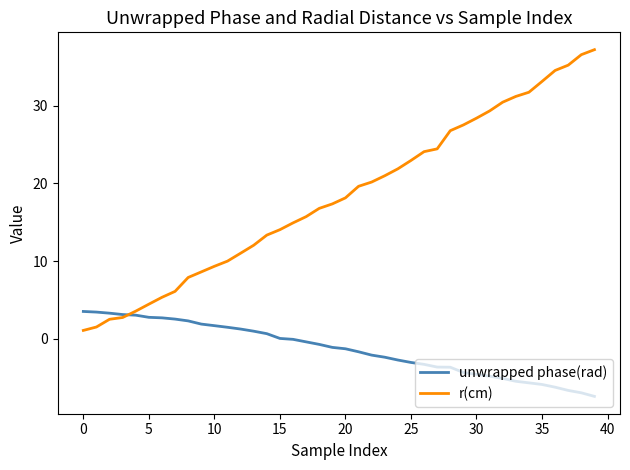

What is the average value of the r(cm) series?

18.3